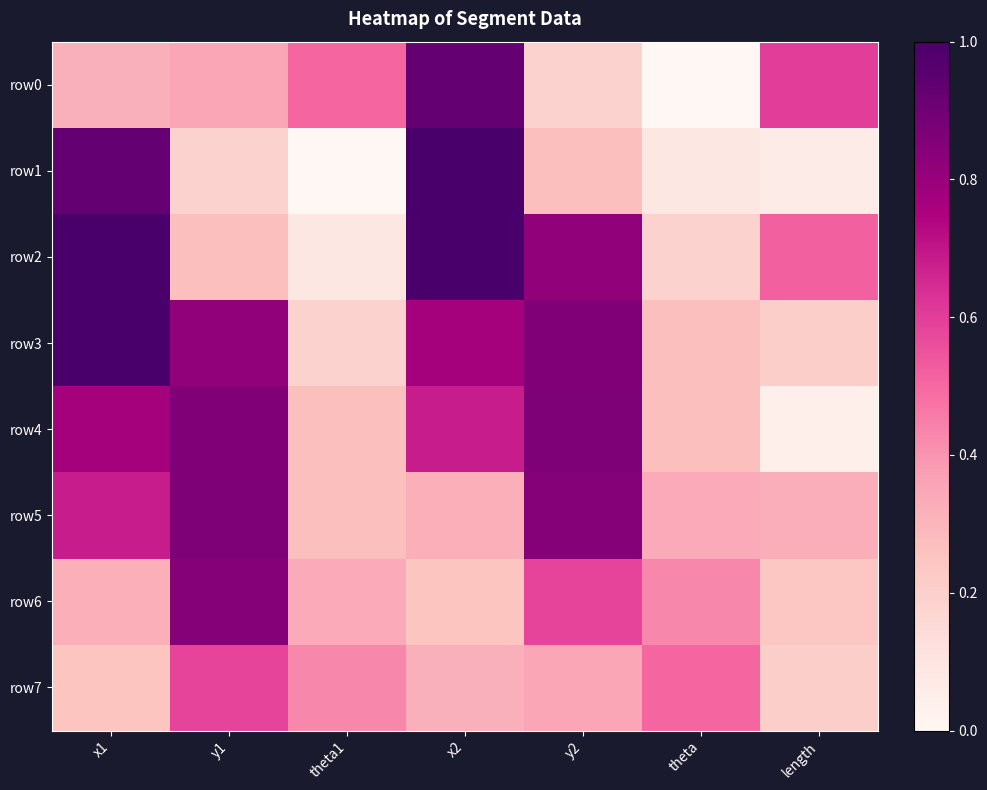

At which category is the sum across all series the highest?

x1